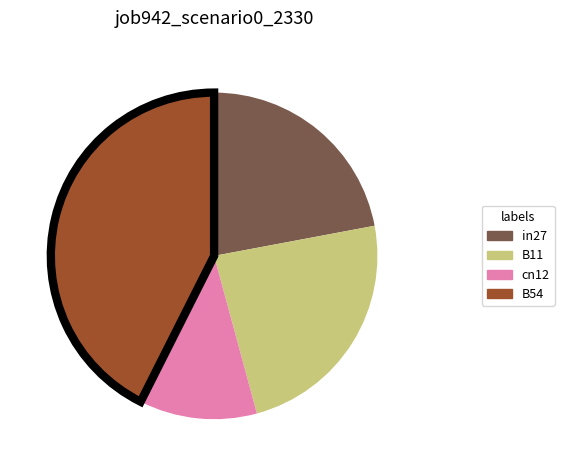

The in27 slice represents 22% of the pie. True or false?

True